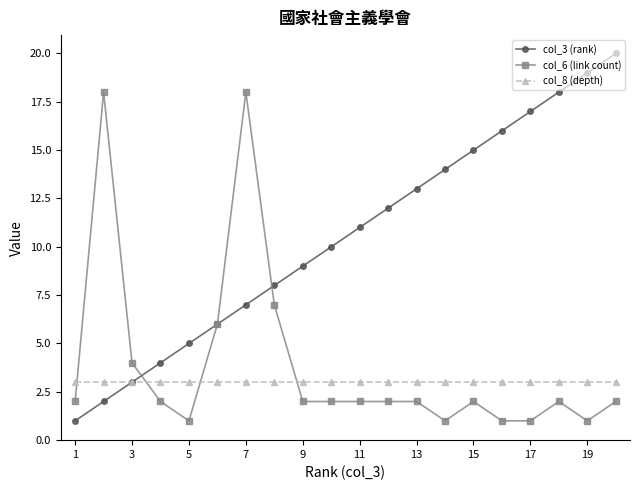

After their last crossing, which series has the higher values: col_6 (link count) or col_3 (rank)?

col_3 (rank)